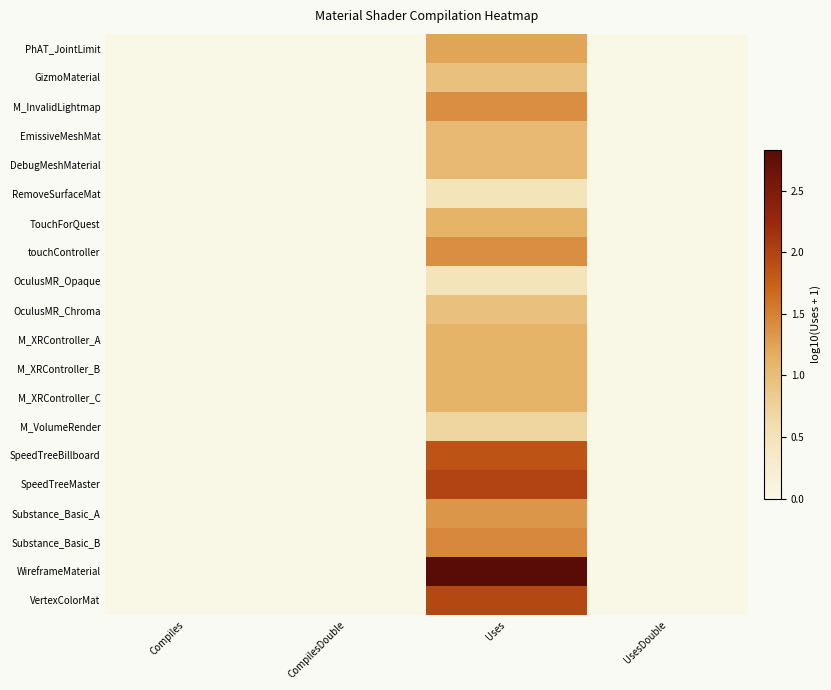

What is the sum of the M_XRController_A values at UsesDouble and Uses?

20.0